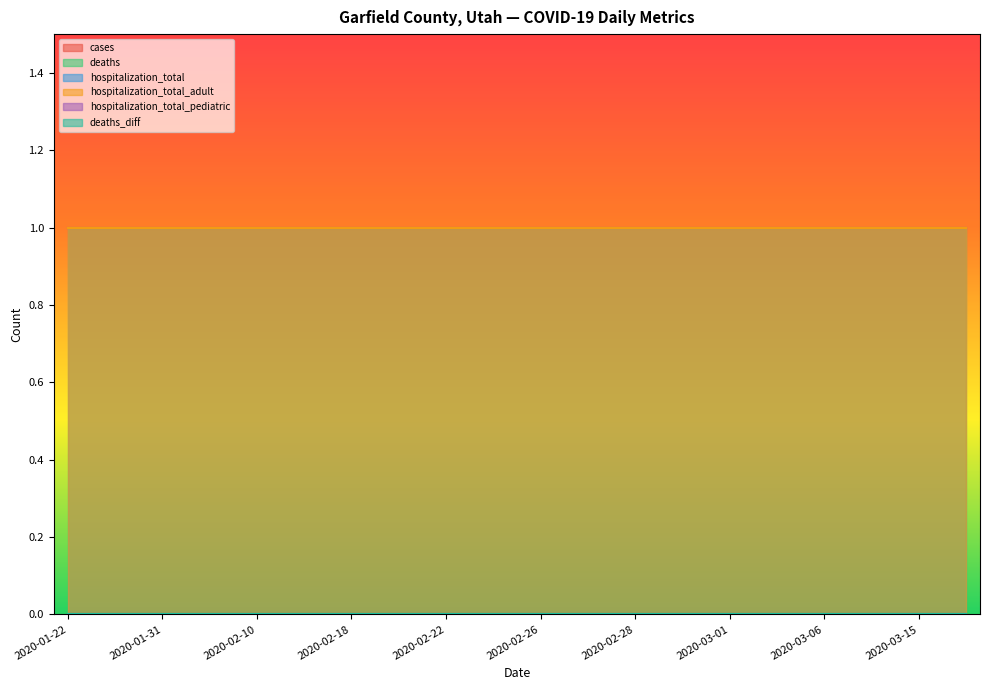

Reading left to right, extract all data points from this chart.

cases: 0	0	0	0	0	0	0	0	0	0	0	0	0	0	0	0	0	0	0	0
deaths: 0	0	0	0	0	0	0	0	0	0	0	0	0	0	0	0	0	0	0	0
hospitalization_total: 1	1	1	1	1	1	1	1	1	1	1	1	1	1	1	1	1	1	1	1
hospitalization_total_adult: 1	1	1	1	1	1	1	1	1	1	1	1	1	1	1	1	1	1	1	1
hospitalization_total_pediatric: 0	0	0	0	0	0	0	0	0	0	0	0	0	0	0	0	0	0	0	0
deaths_diff: 0	0	0	0	0	0	0	0	0	0	0	0	0	0	0	0	0	0	0	0